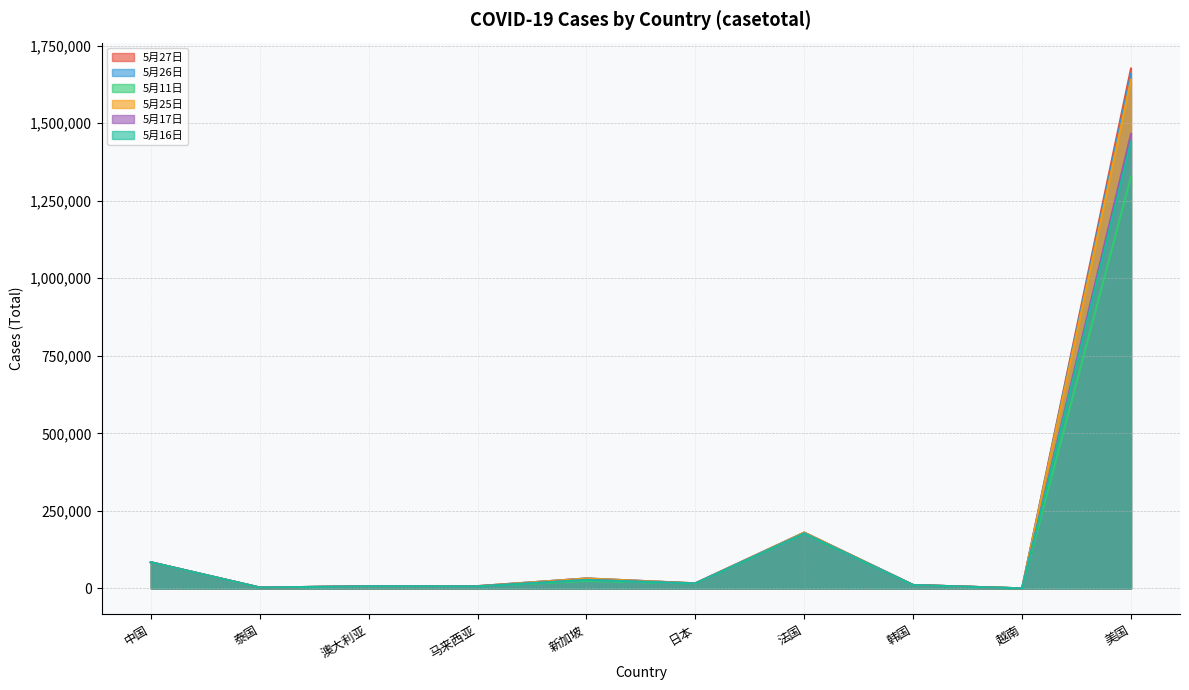

Between 日本 and 韩国, which series saw the biggest shift?

5月27日